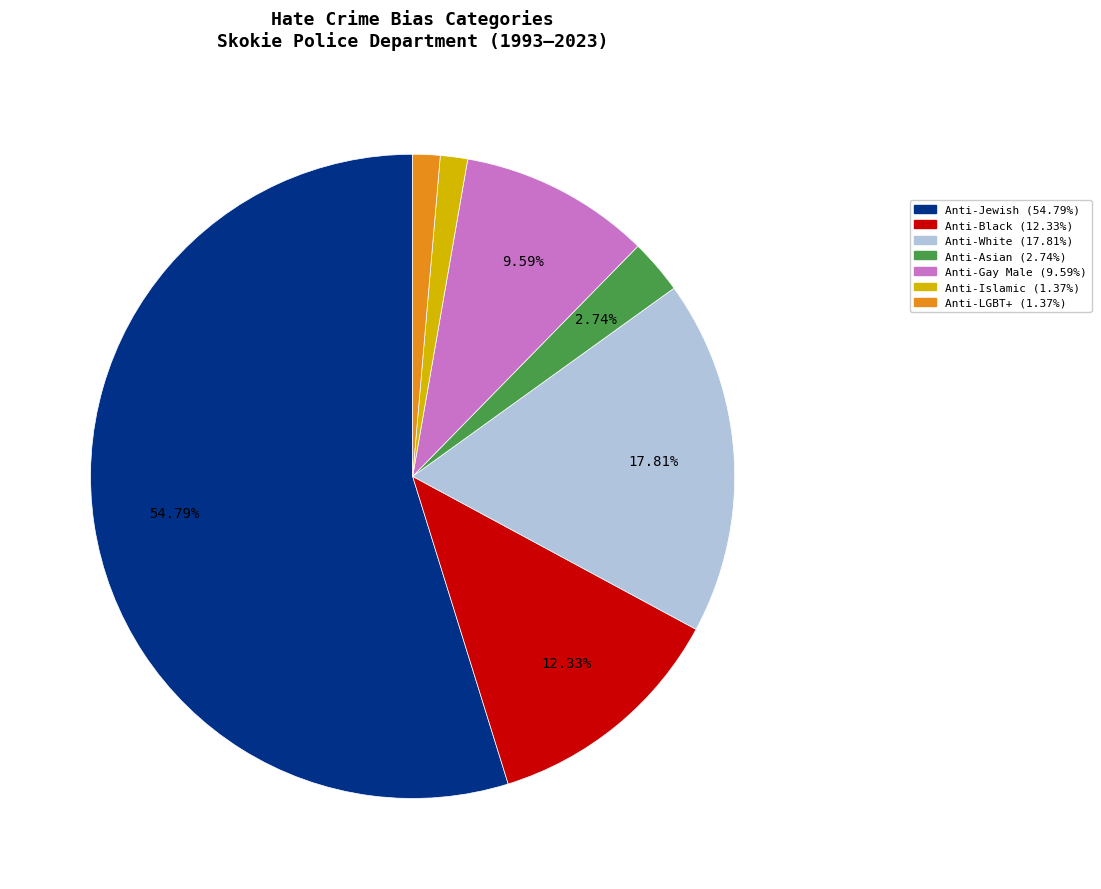

To the nearest percent, what is the average slice percentage?

14%